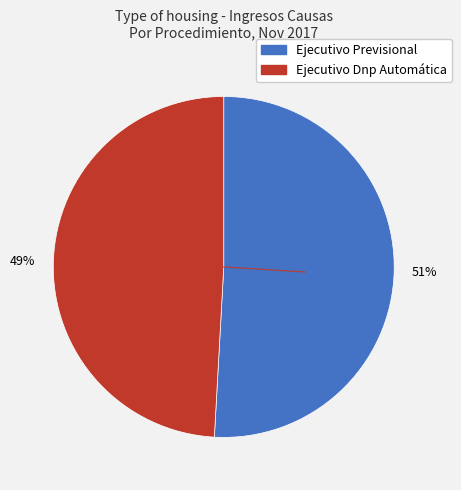

Is the sum of Ejecutivo Dnp Automática and Ejecutivo Previsional greater than half?

Yes